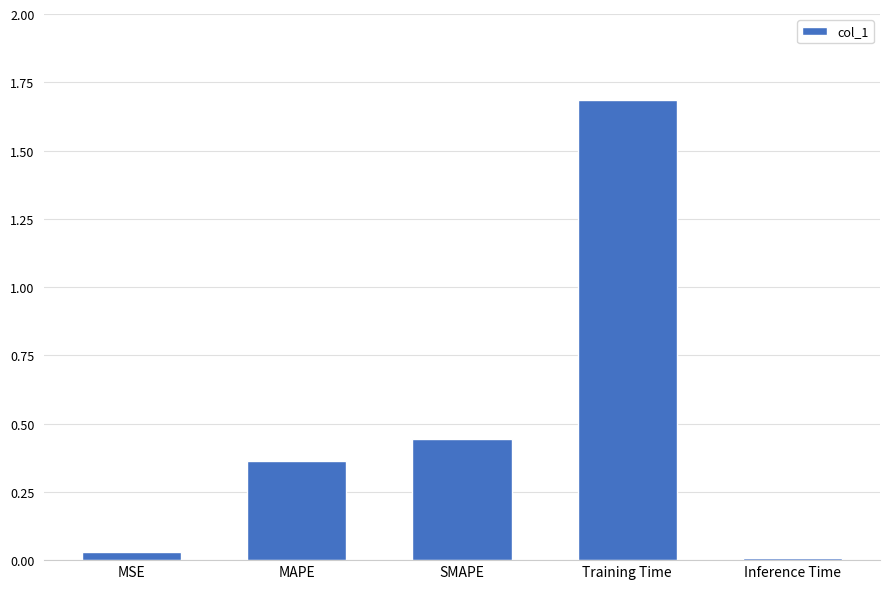

The chart shows a value of 0.0 at MSE. True or false?

True